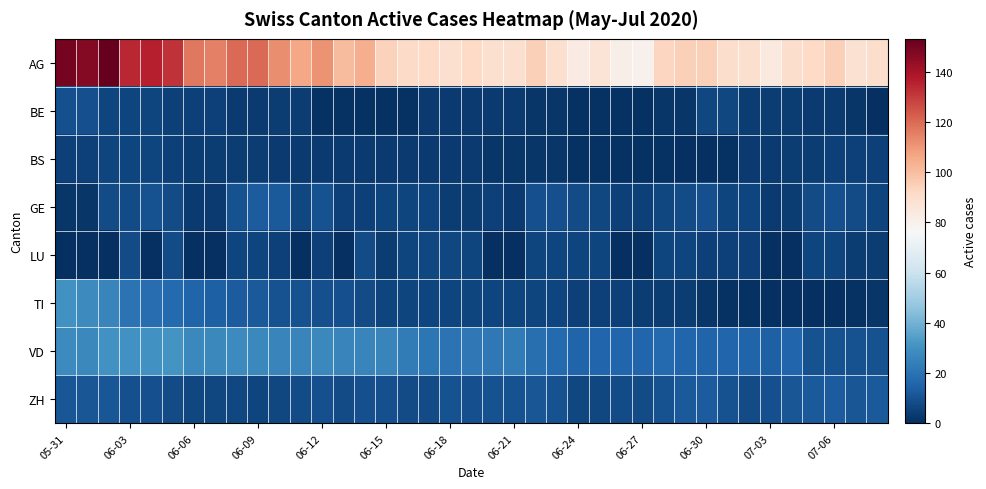

How many series are shown in this chart?

8